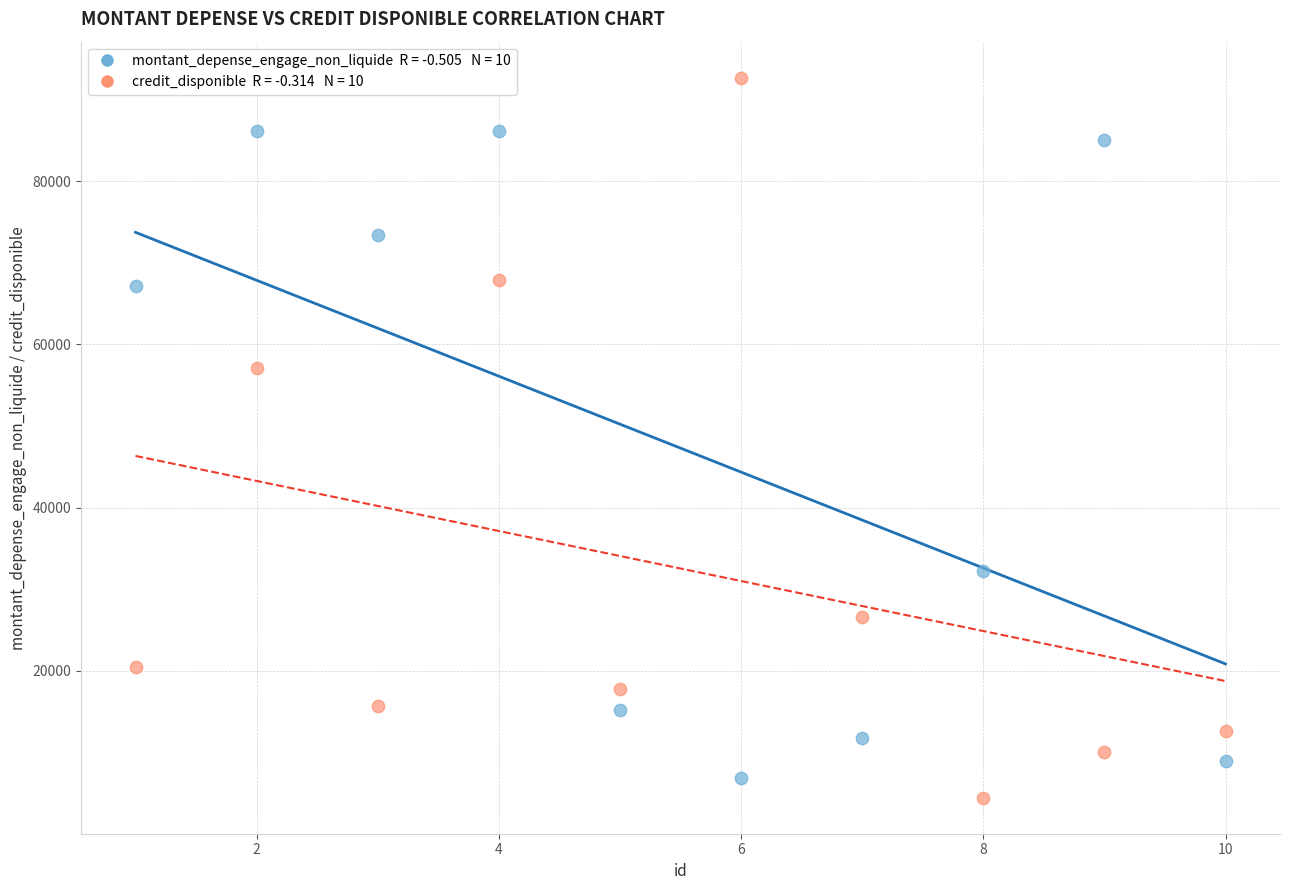

Across all data points, what is the range of Y values (max minus min)?

88234